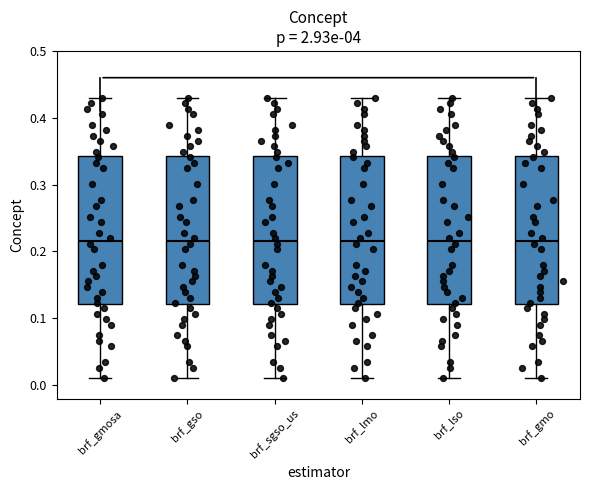

Where does the lower whisker of the box for brf_sgso_us end on the y-axis? The values are not printed on the chart, so give them approximately, as read against the axis.

0.01